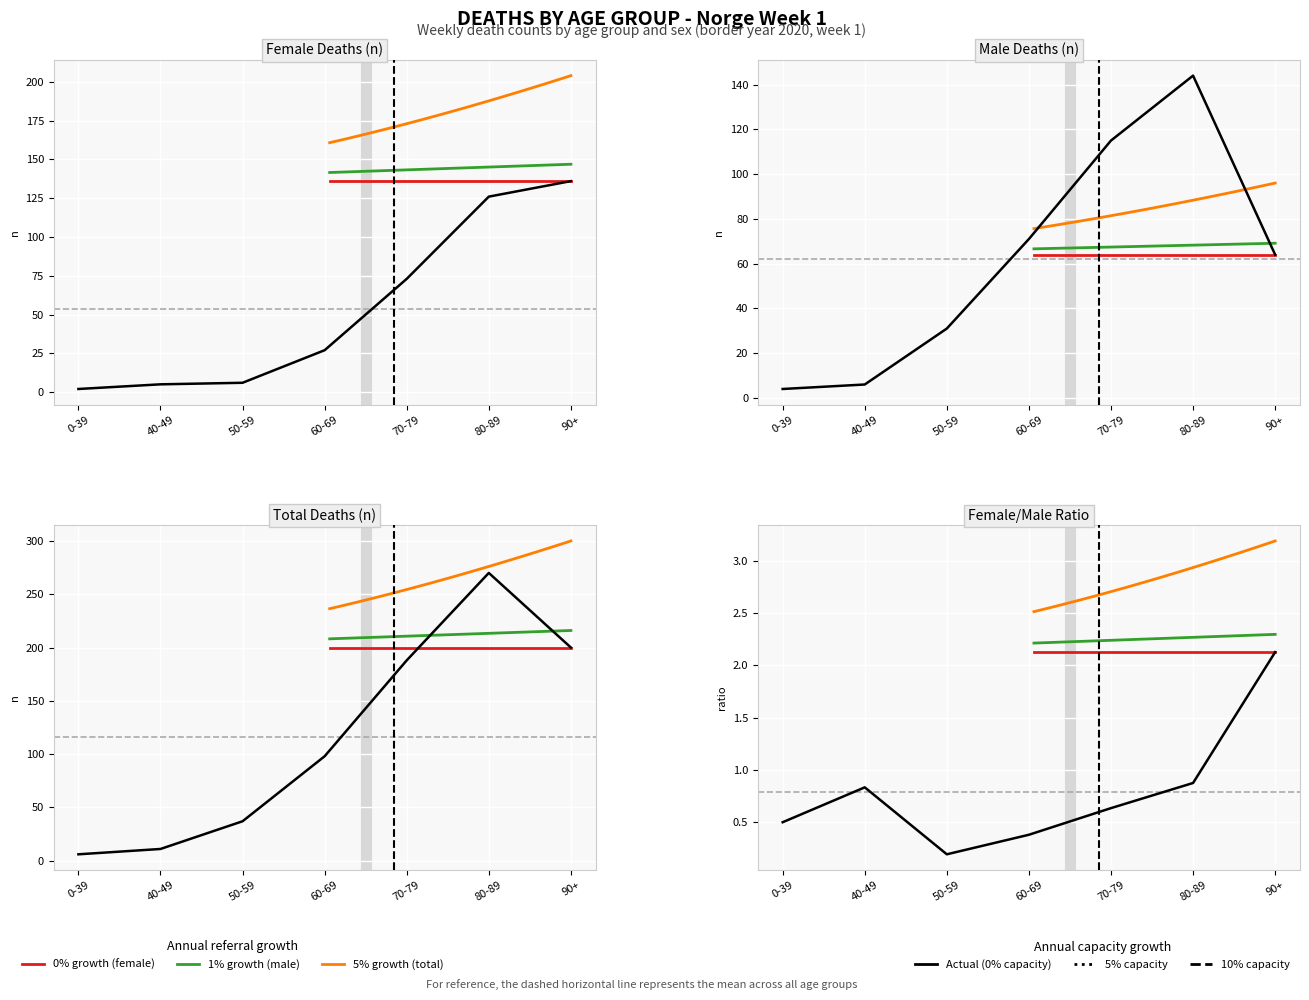

Where does the male series first go above 64?

60-69